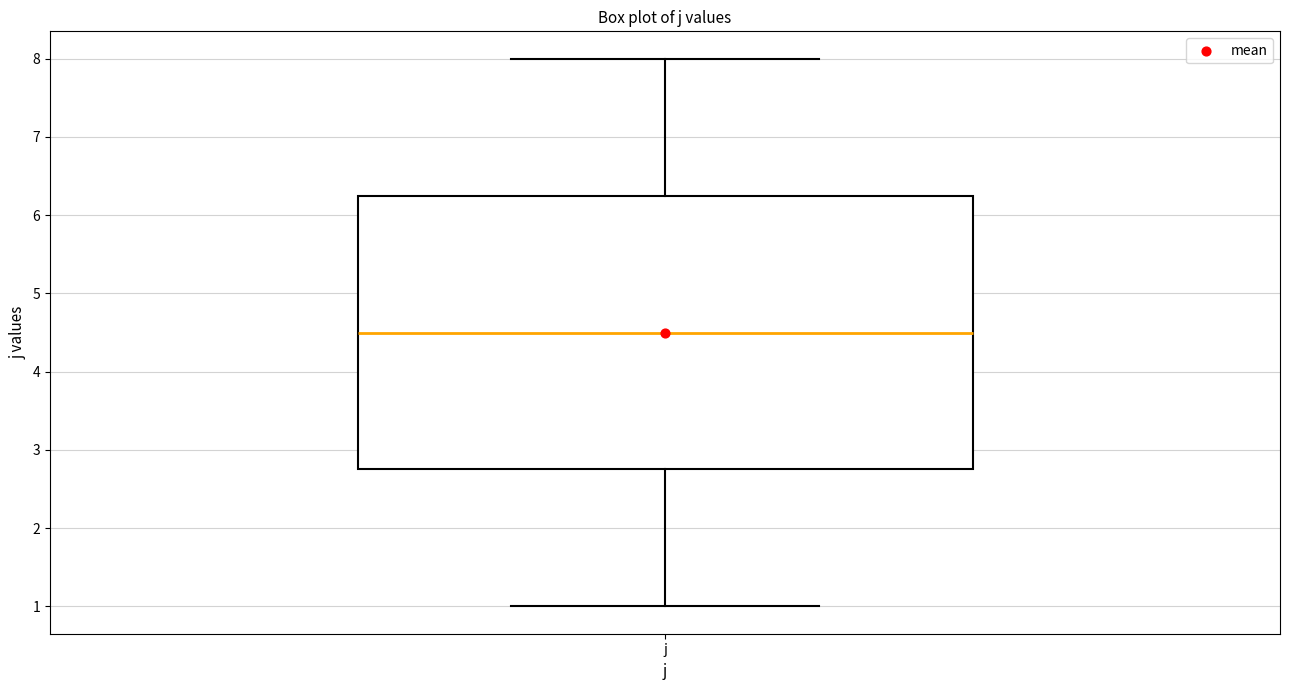

Transcribe this box plot: give where the median line is, the range the box spans, and where the two whiskers end, as read against the y-axis. The values are not printed on the chart, so give them approximately, as read against the axis.

median 4.5, box 2.8 to 6.3, whiskers 1.0 to 8.0